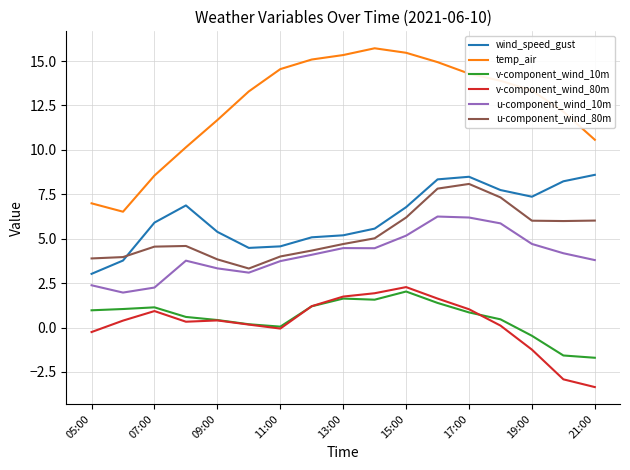

True or false: temp_air and u-component_wind_10m cross at least once.

False